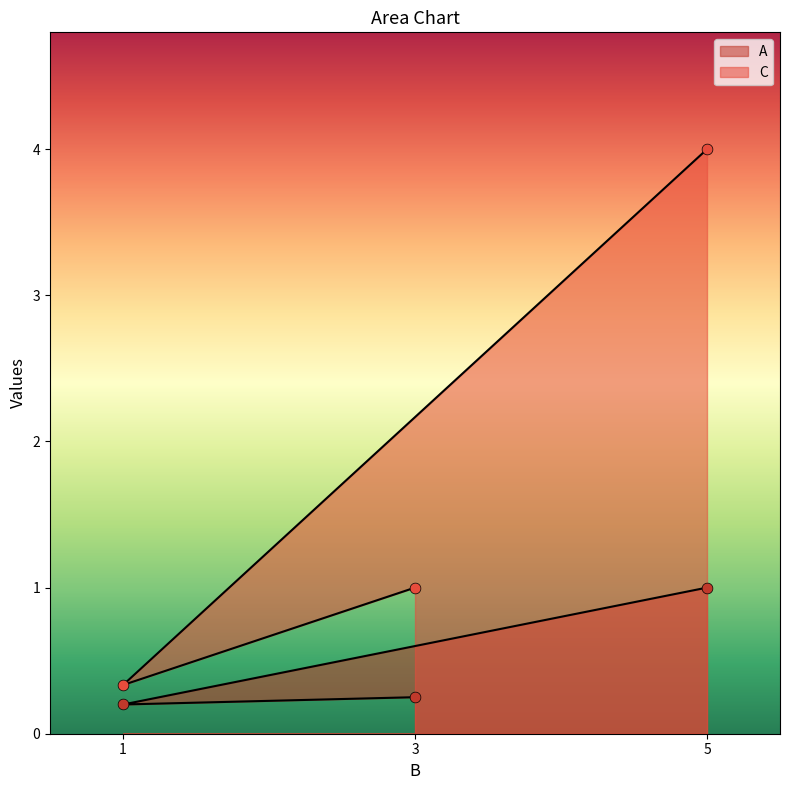

Which series contains the lowest Y value?

A